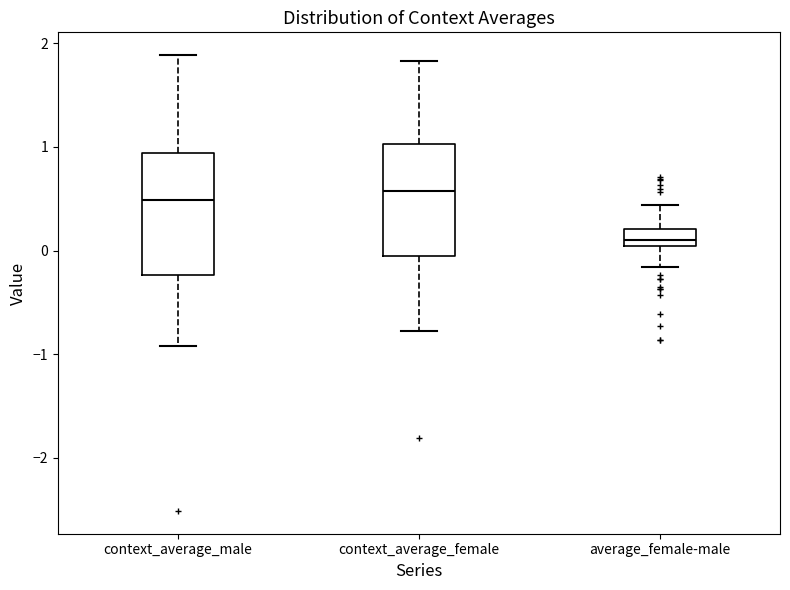

Where does the upper whisker of the box for context_average_male end on the y-axis? The values are not printed on the chart, so give them approximately, as read against the axis.

1.9